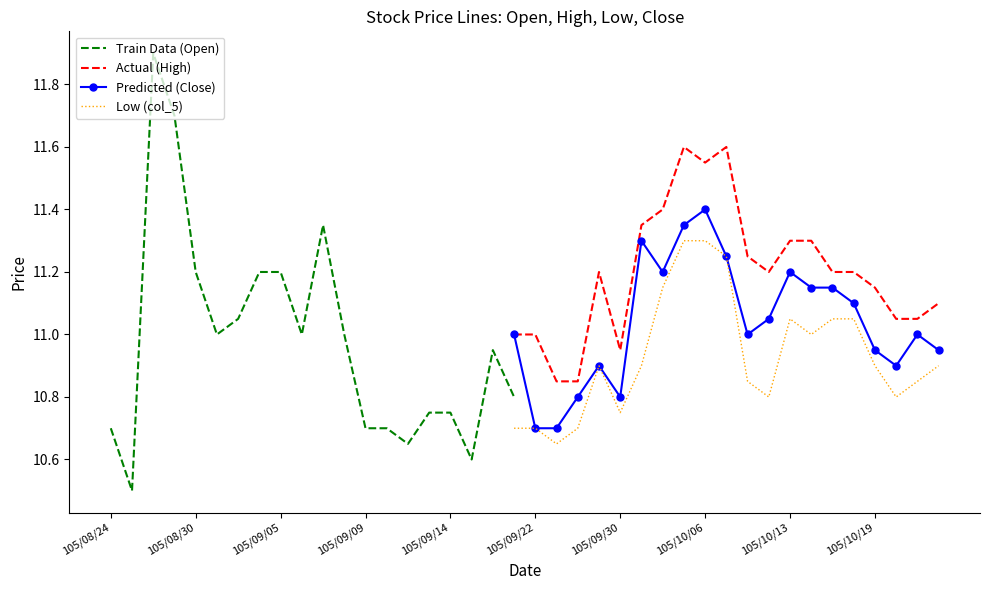

What position from the left is 105/10/13?

33